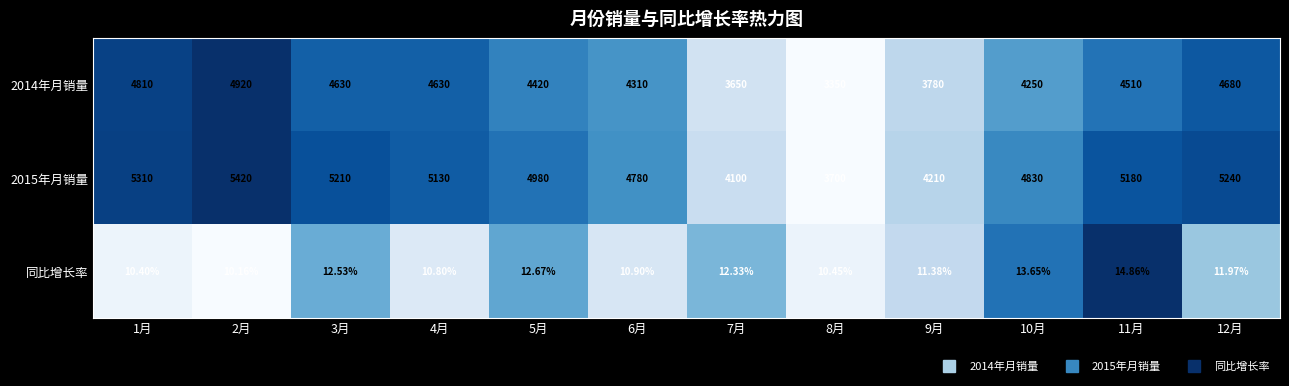

Which series changed the most between 2月 and 6月?

2015年月销量